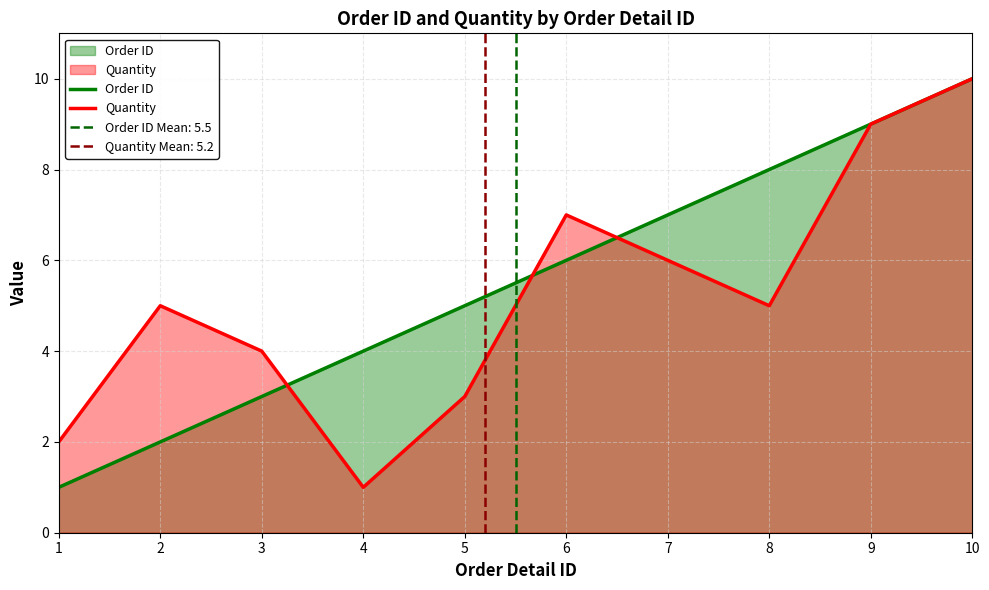

Which series has the largest total across all categories?

Order ID